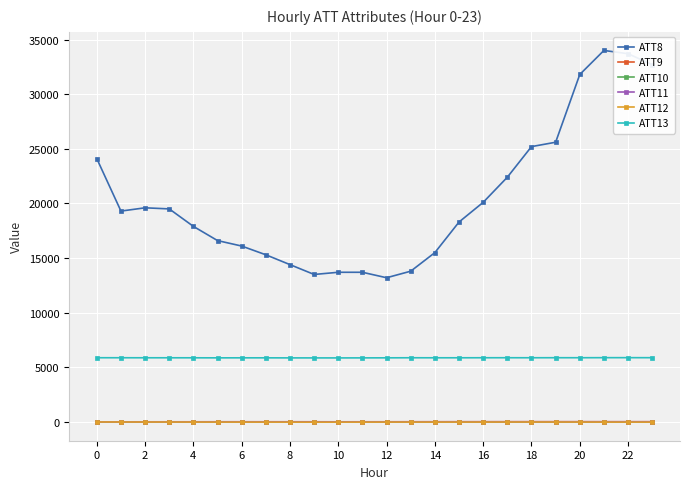

Which series has the widest spread of values?

ATT8